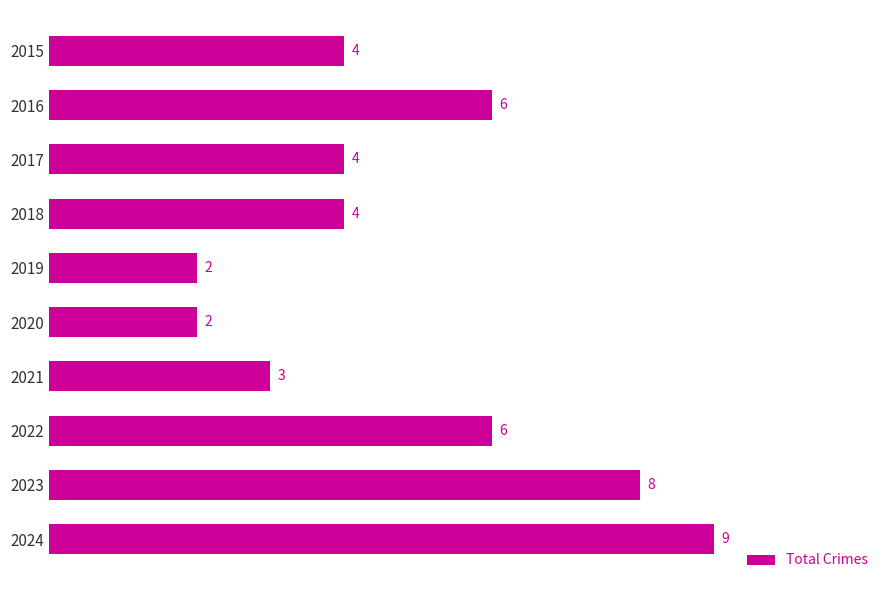

Reading top to bottom, list all the values displayed in this chart.

2015=4	2016=6	2017=4	2018=4	2019=2	2020=2	2021=3	2022=6	2023=8	2024=9